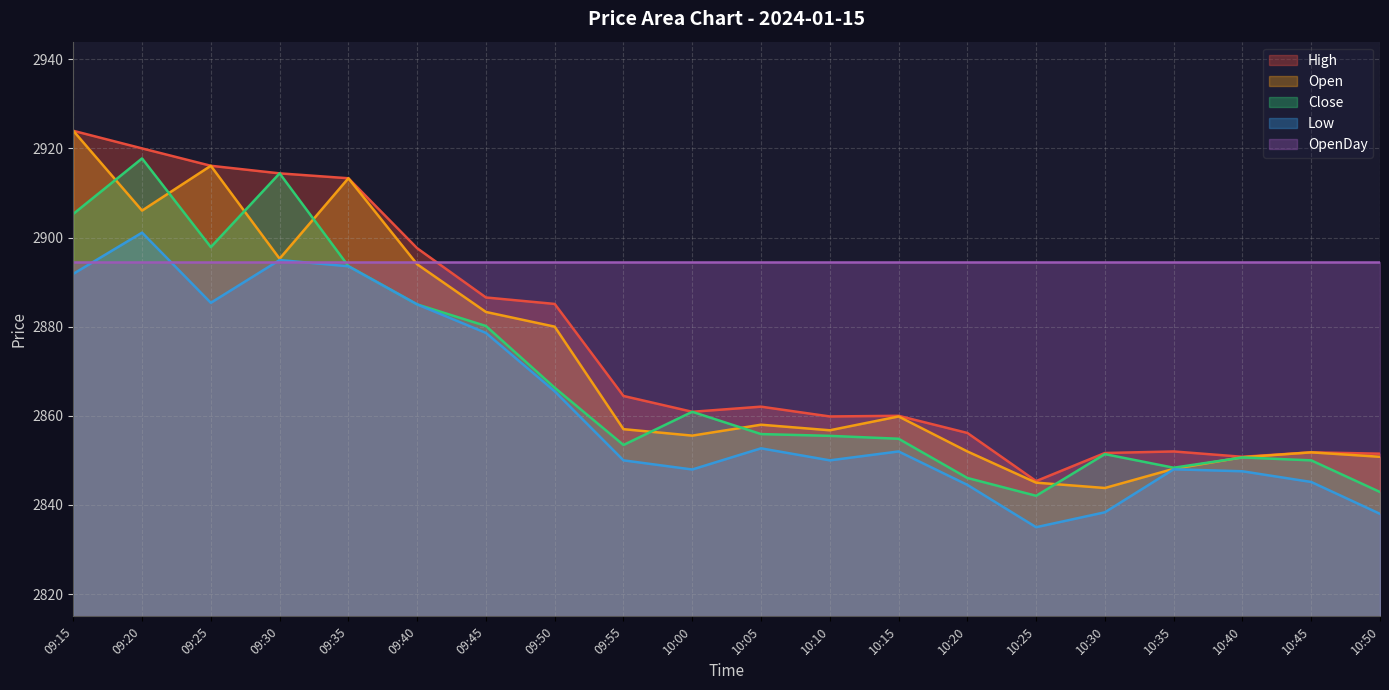

What value does the Close series have at 10:25?

2842.1